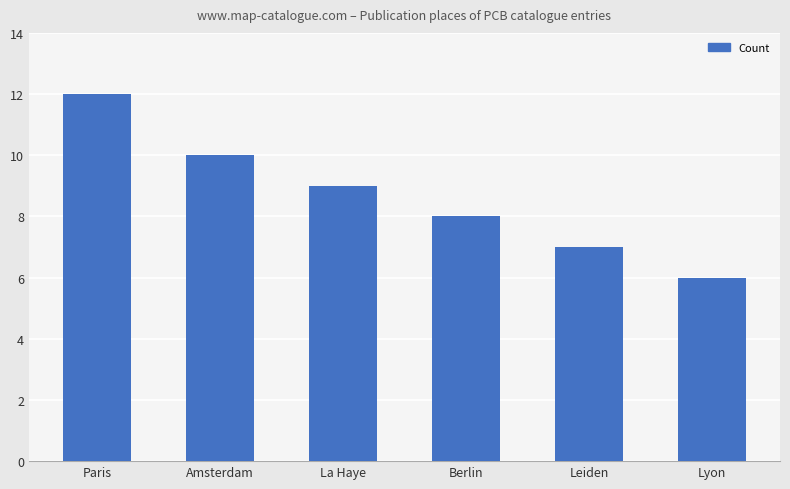

What is the sum of all values?

52